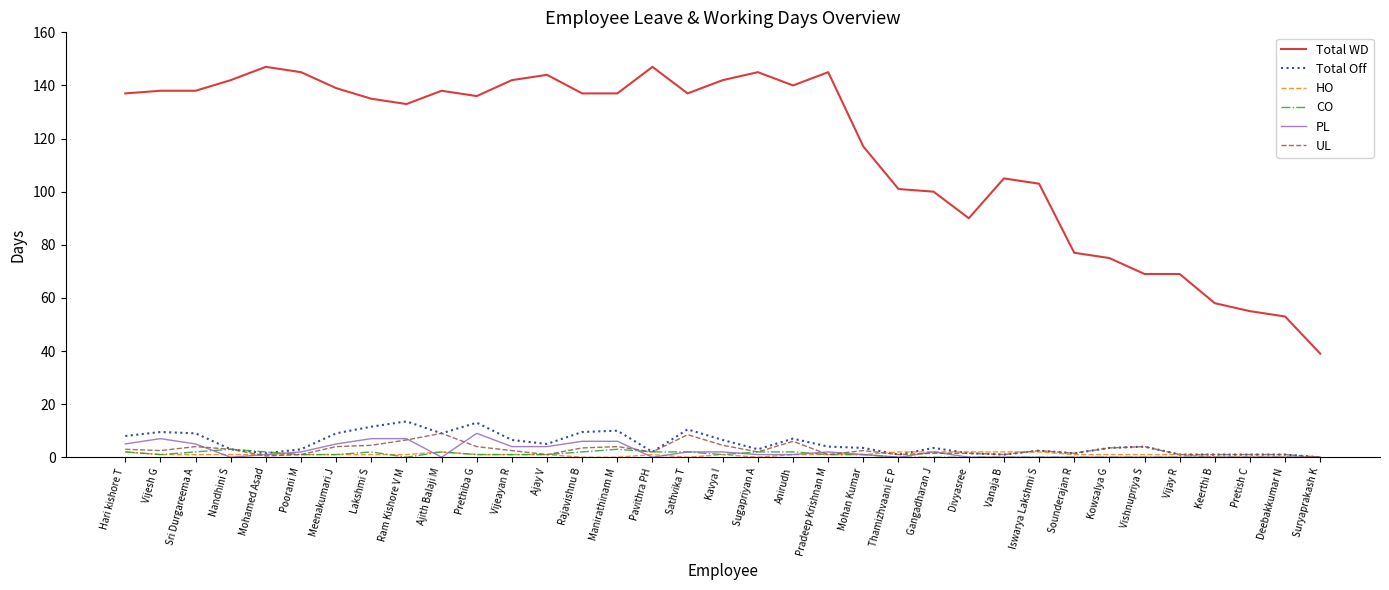

What is the maximum value shown in the chart?

147.0